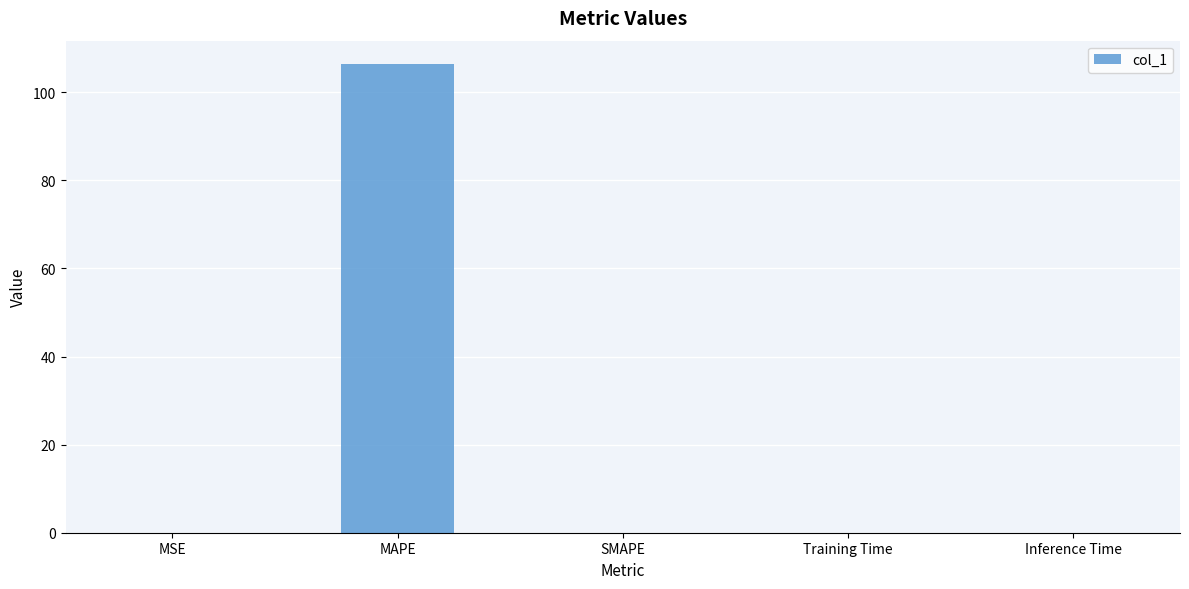

What is the sum of the values at MAPE and SMAPE?

106.4